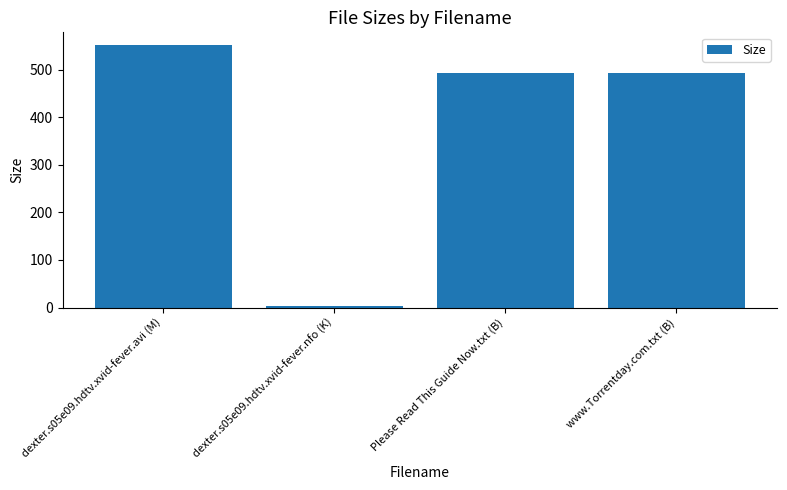

At which category does the chart reach its minimum across all series?

dexter.s05e09.hdtv.xvid-fever.nfo (K)